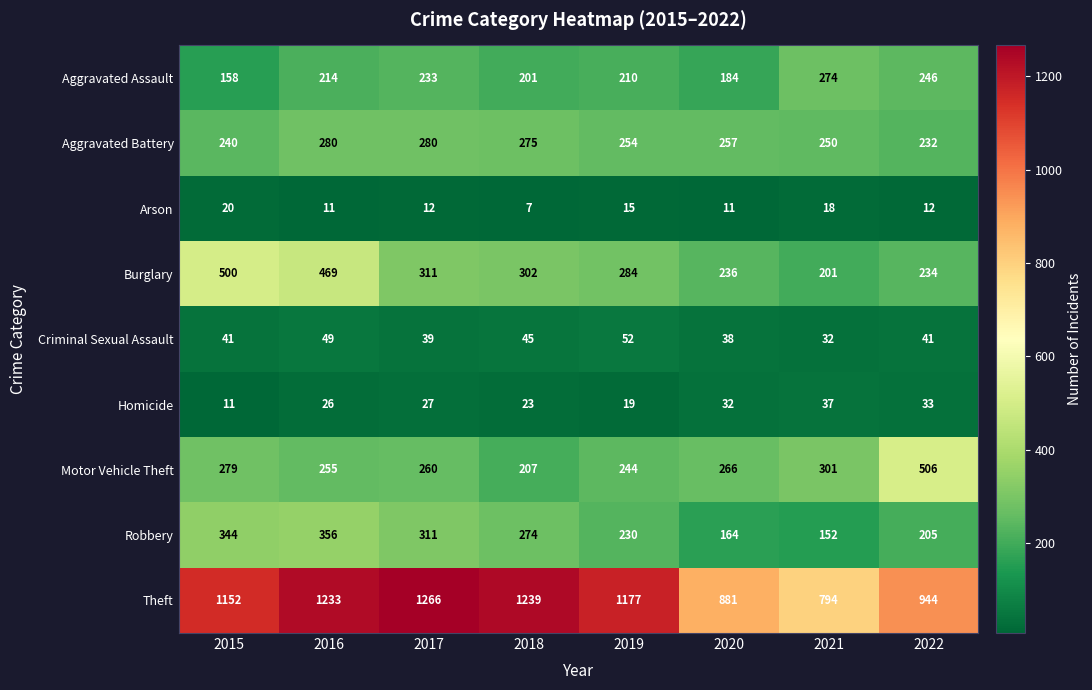

At which label does Aggravated Battery first exceed 257?

2016